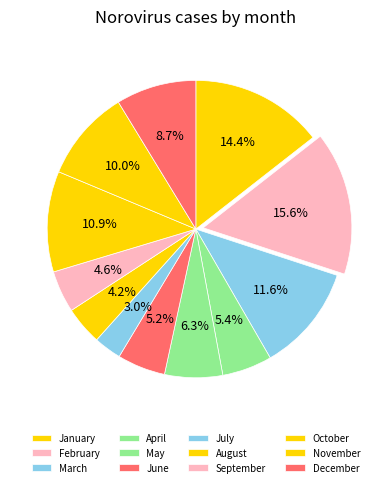

What is the change in value from April to October?

+57